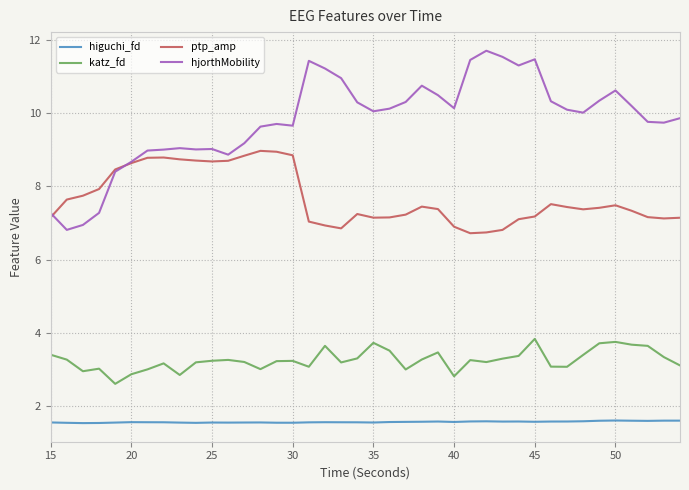

True or false: ptp_amp and higuchi_fd intersect in this chart.

False